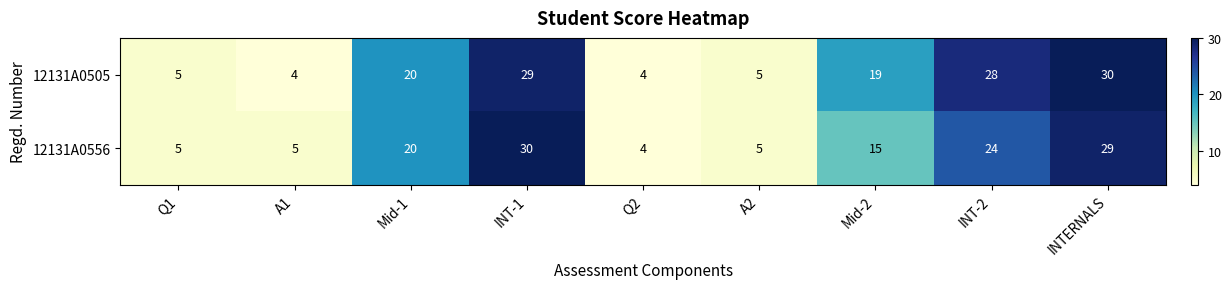

What is the smallest value displayed?

4